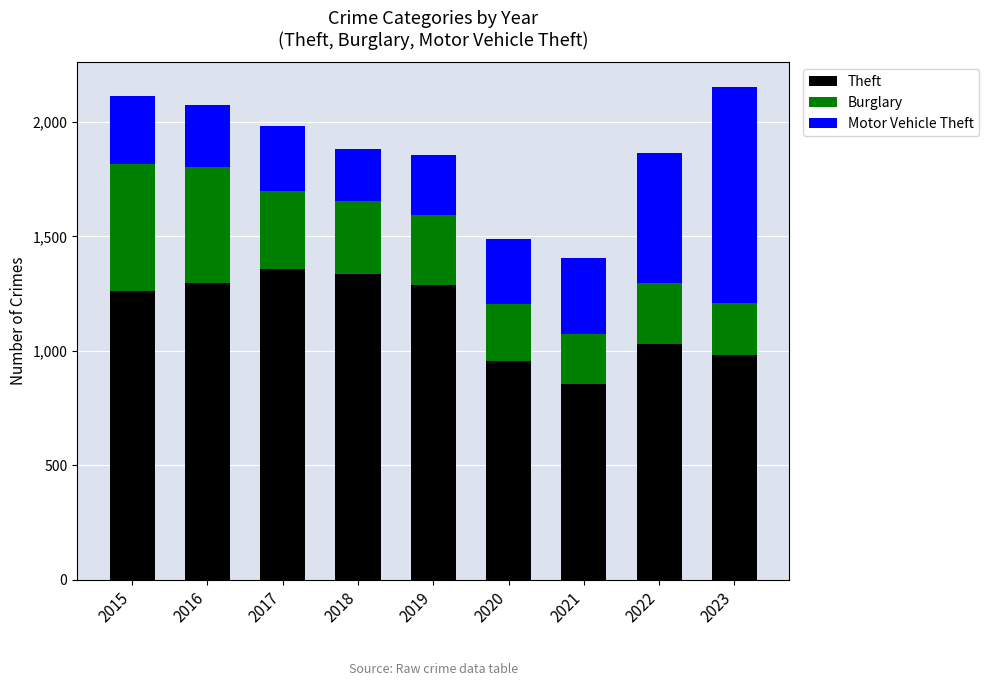

What is the sum of the Theft values at 2016 and 2022?

2329